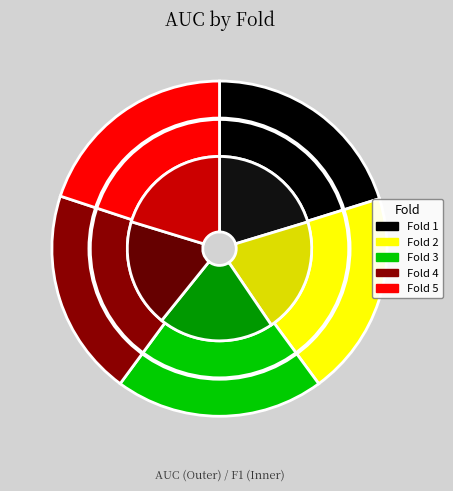

Combined, what portion of the pie is Fold 5 and Fold 2?

39.7%